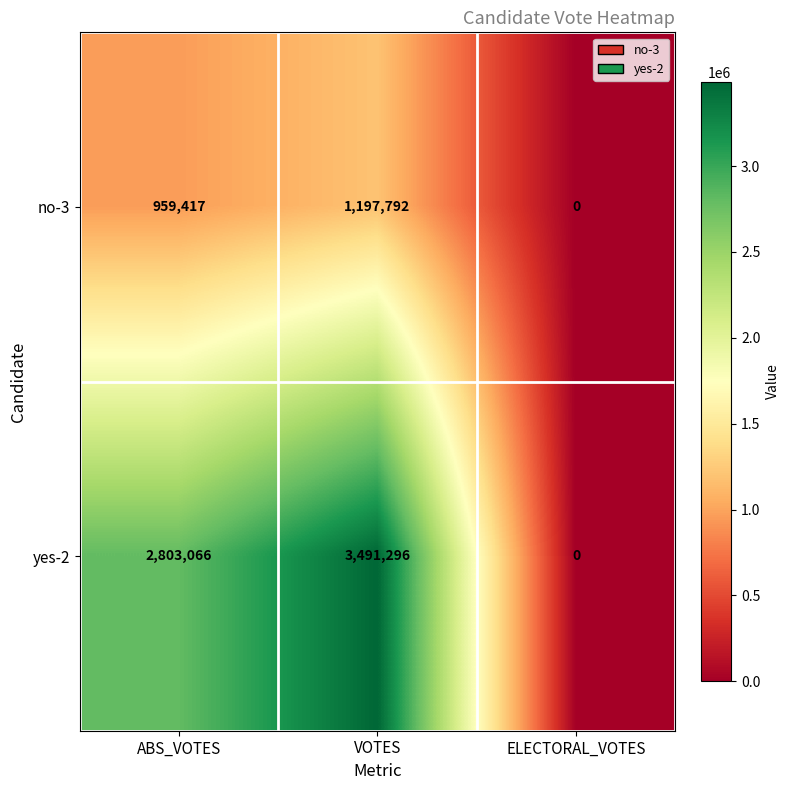

True or false: no-3 has a value of 391099 at ELECTORAL_VOTES.

False